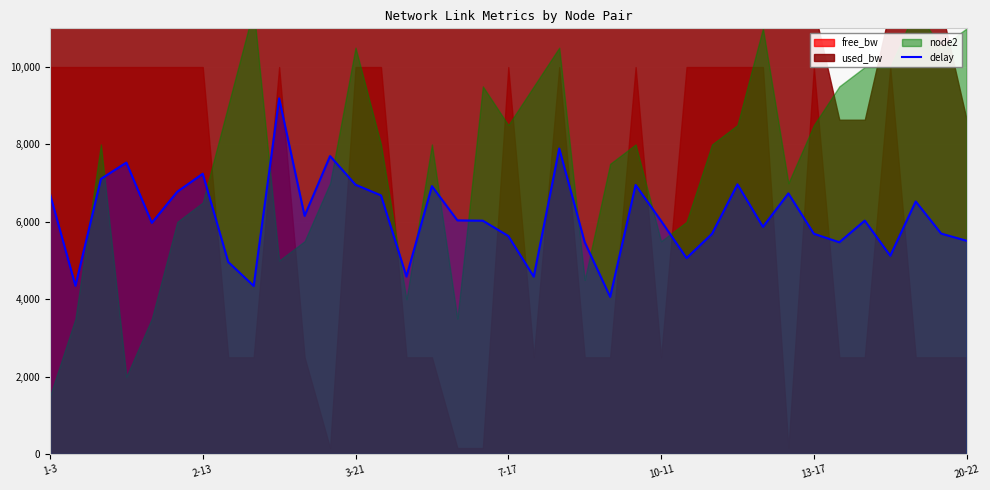

How many lines are shown in the chart?

1